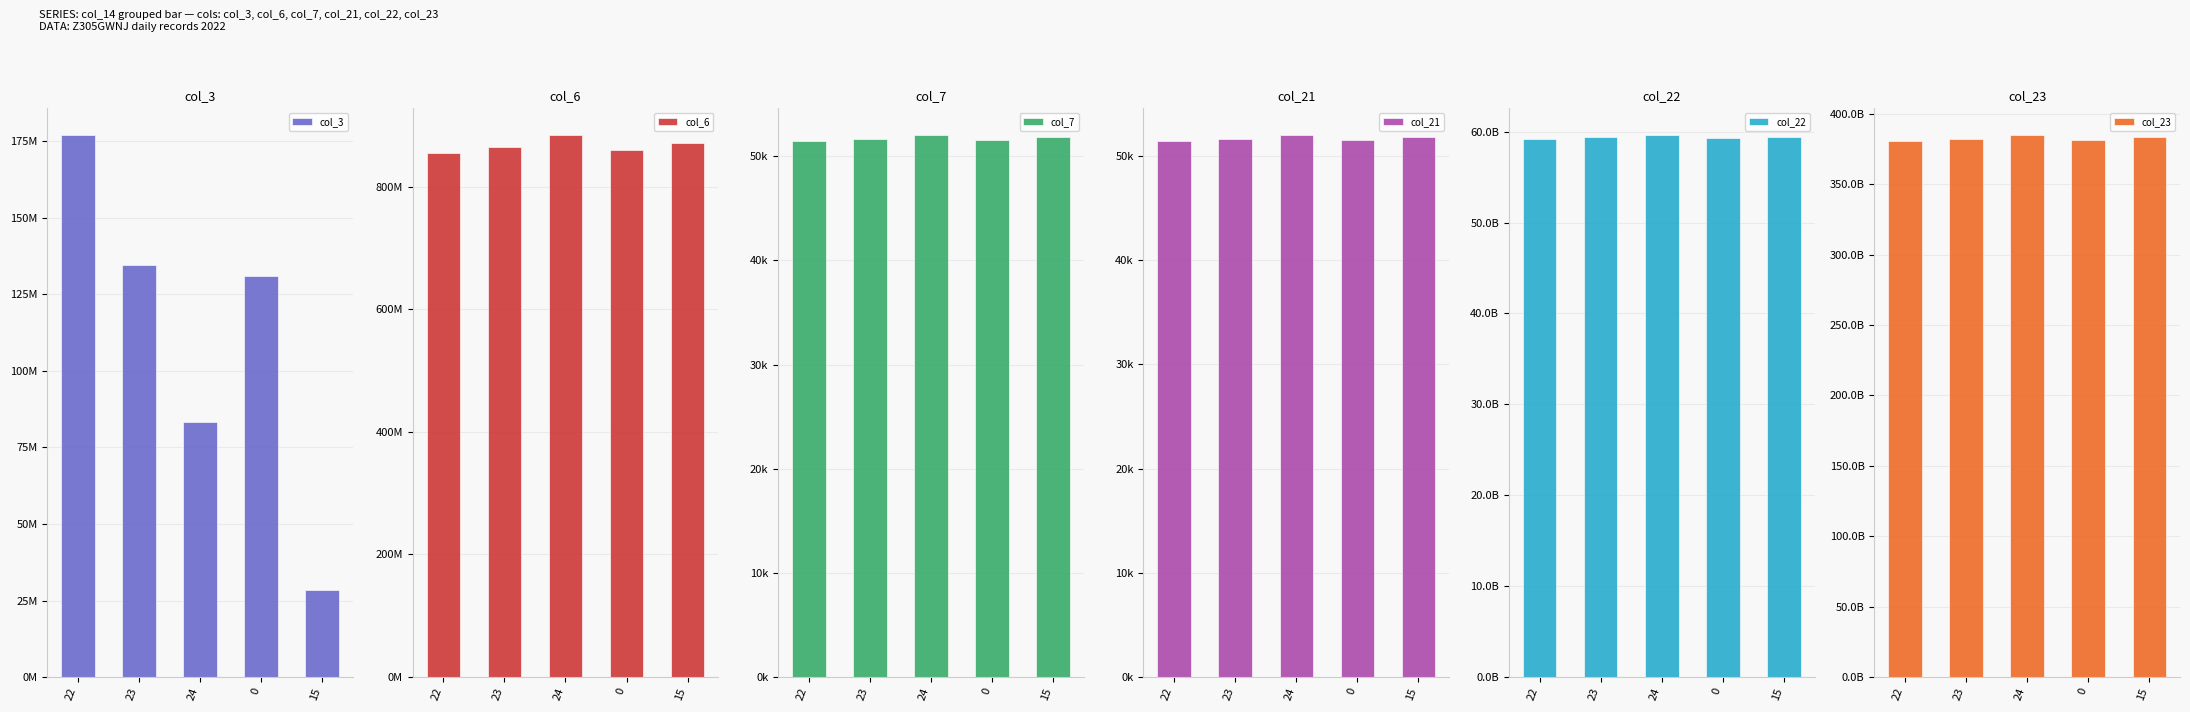

What are all the series names shown in the legend?

col_3, col_6, col_7, col_21, col_22, col_23